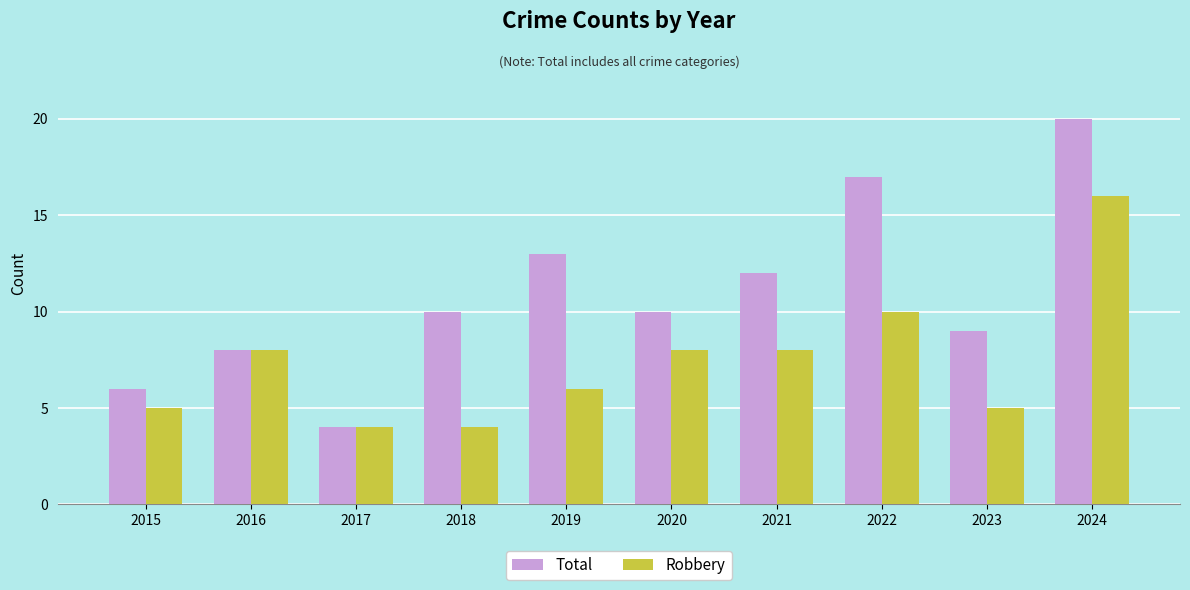

True or false: Robbery has a value of 4 at 2017.

True